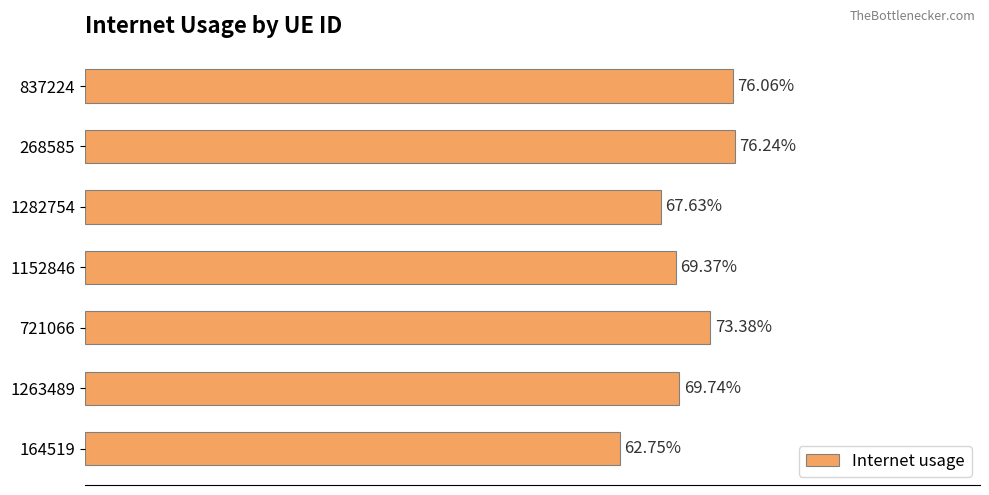

Does the chart contain any negative values?

No